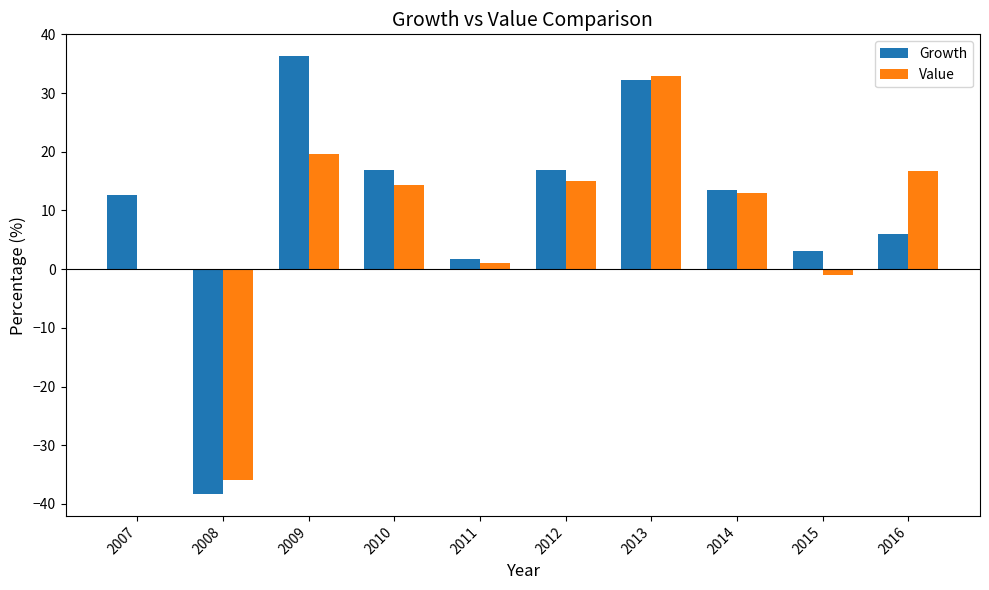

How many data points does each series have?

10